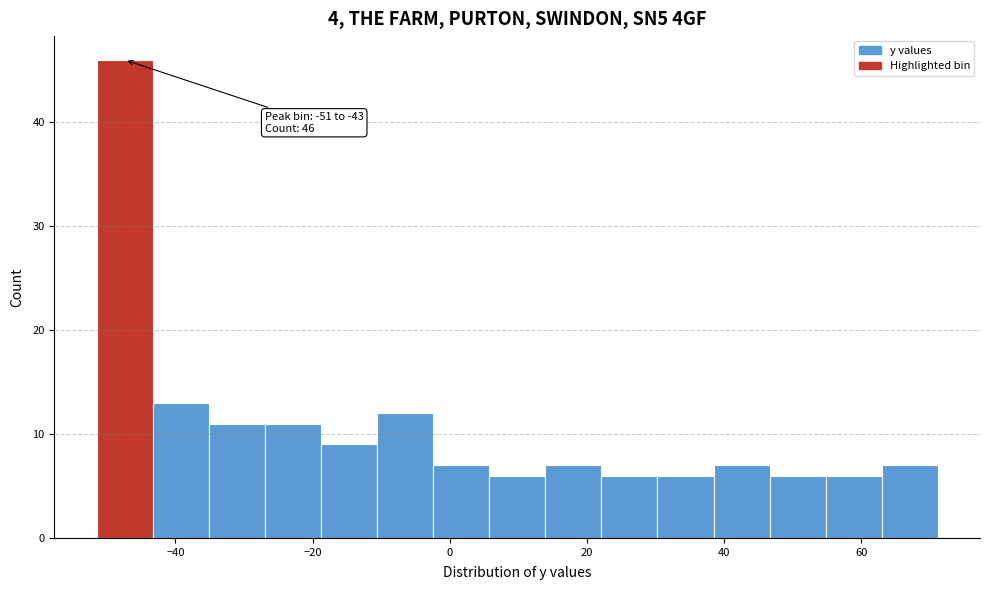

Over which range of the x-axis is the bar tallest?

-52 to -44